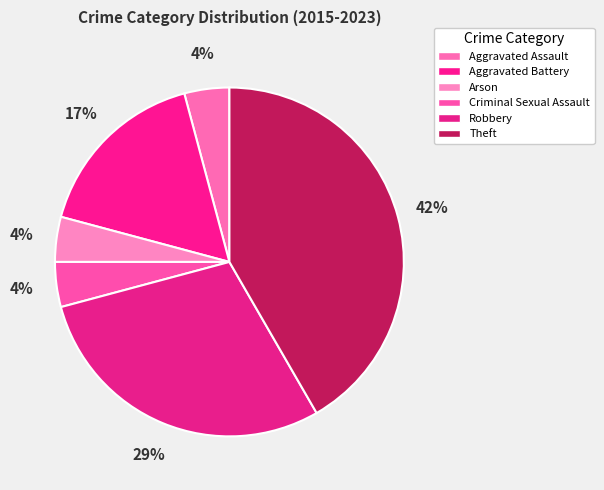

Between Aggravated Assault and Criminal Sexual Assault, which is larger?

Aggravated Assault